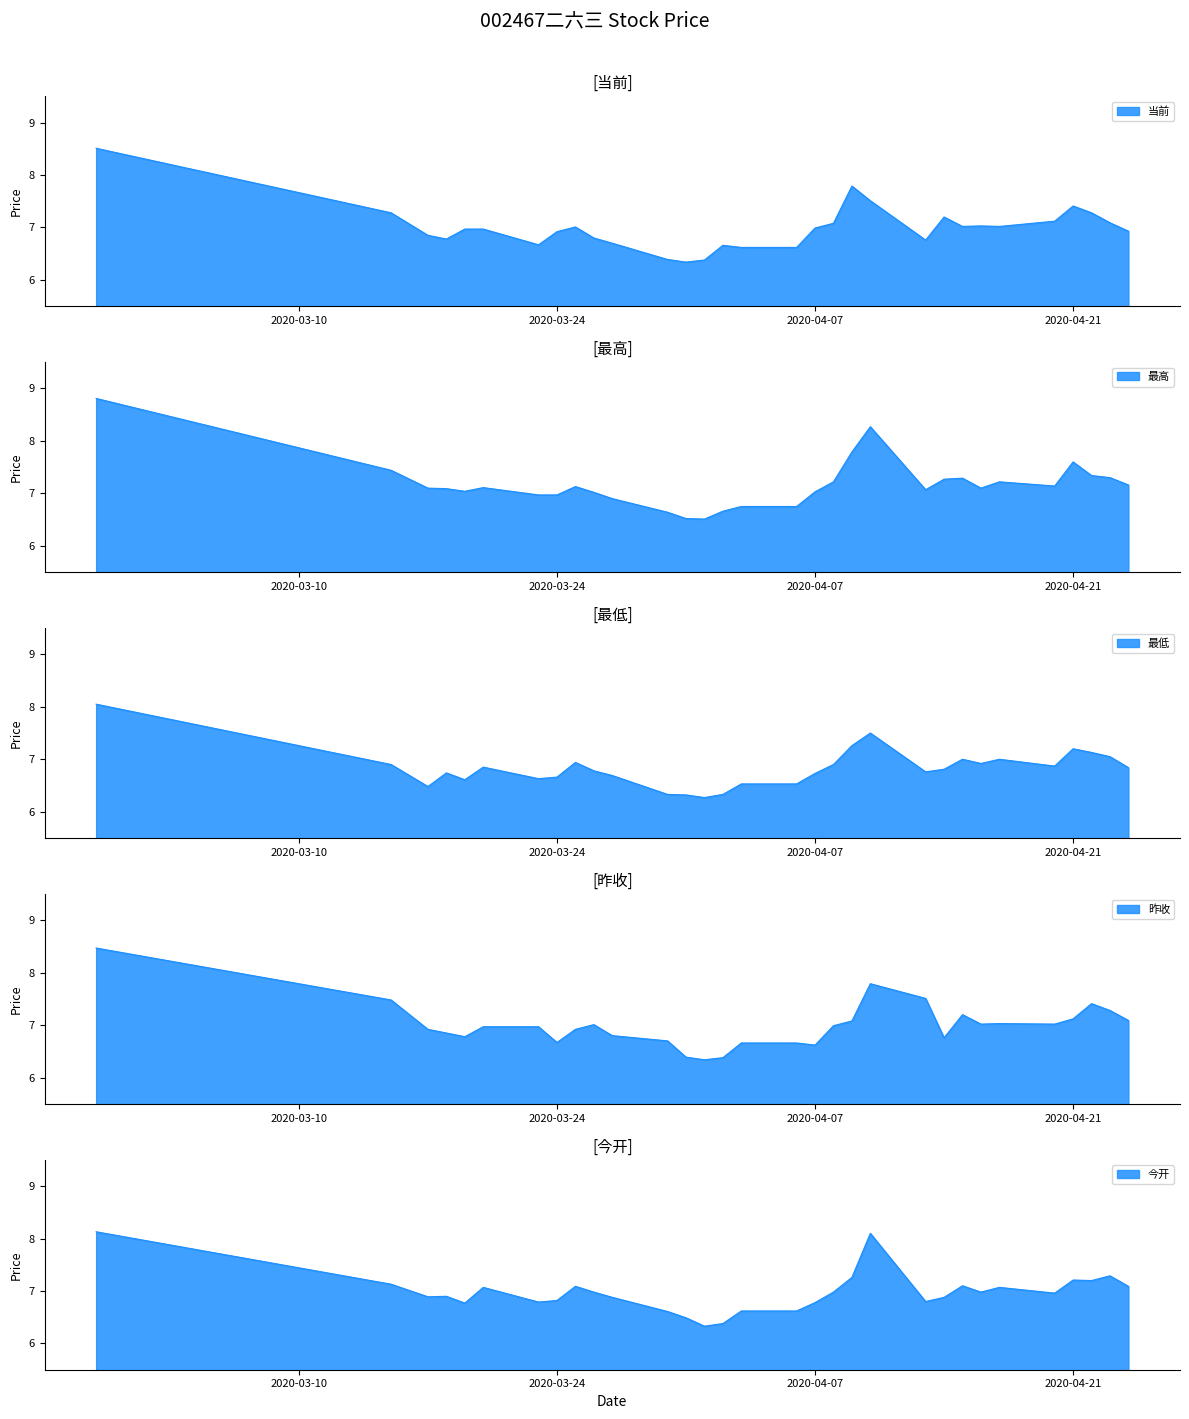

True or false: 当前 has a value of 6.7 at 2020-03-27.

True